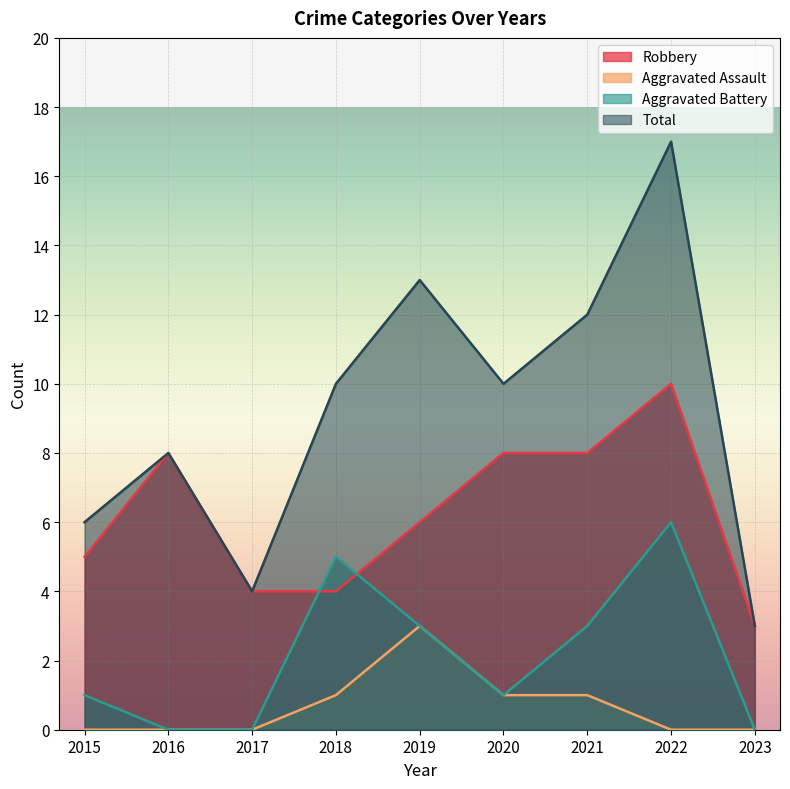

What is the difference between the Aggravated Battery values at 2017 and 2020?

1